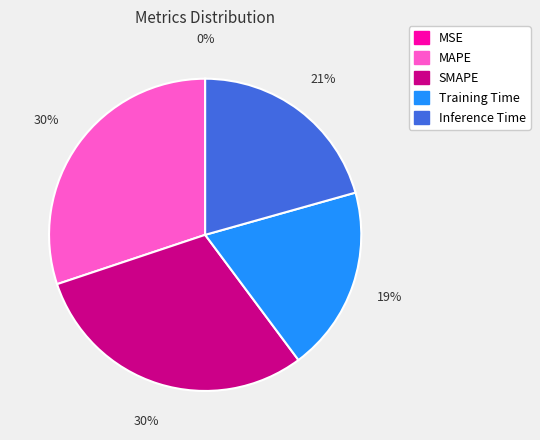

To the nearest percent, what is the difference between the largest and smallest slice percentages?

30%